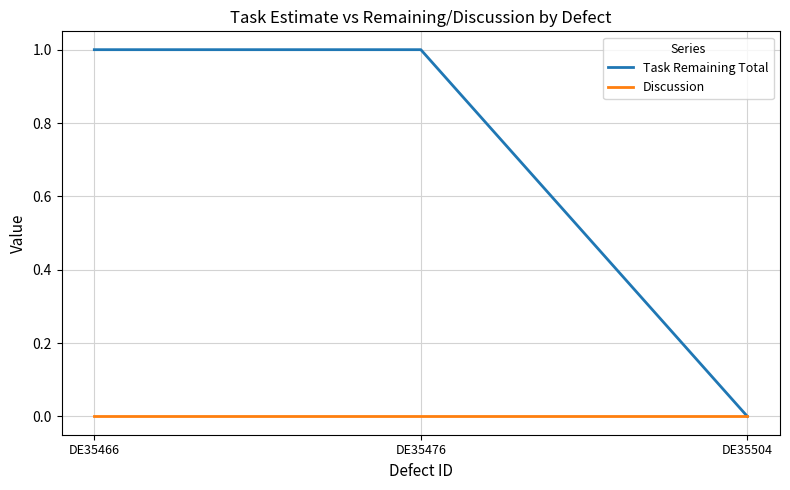

Where is Task Remaining Total nearest to the value 0?

DE35504